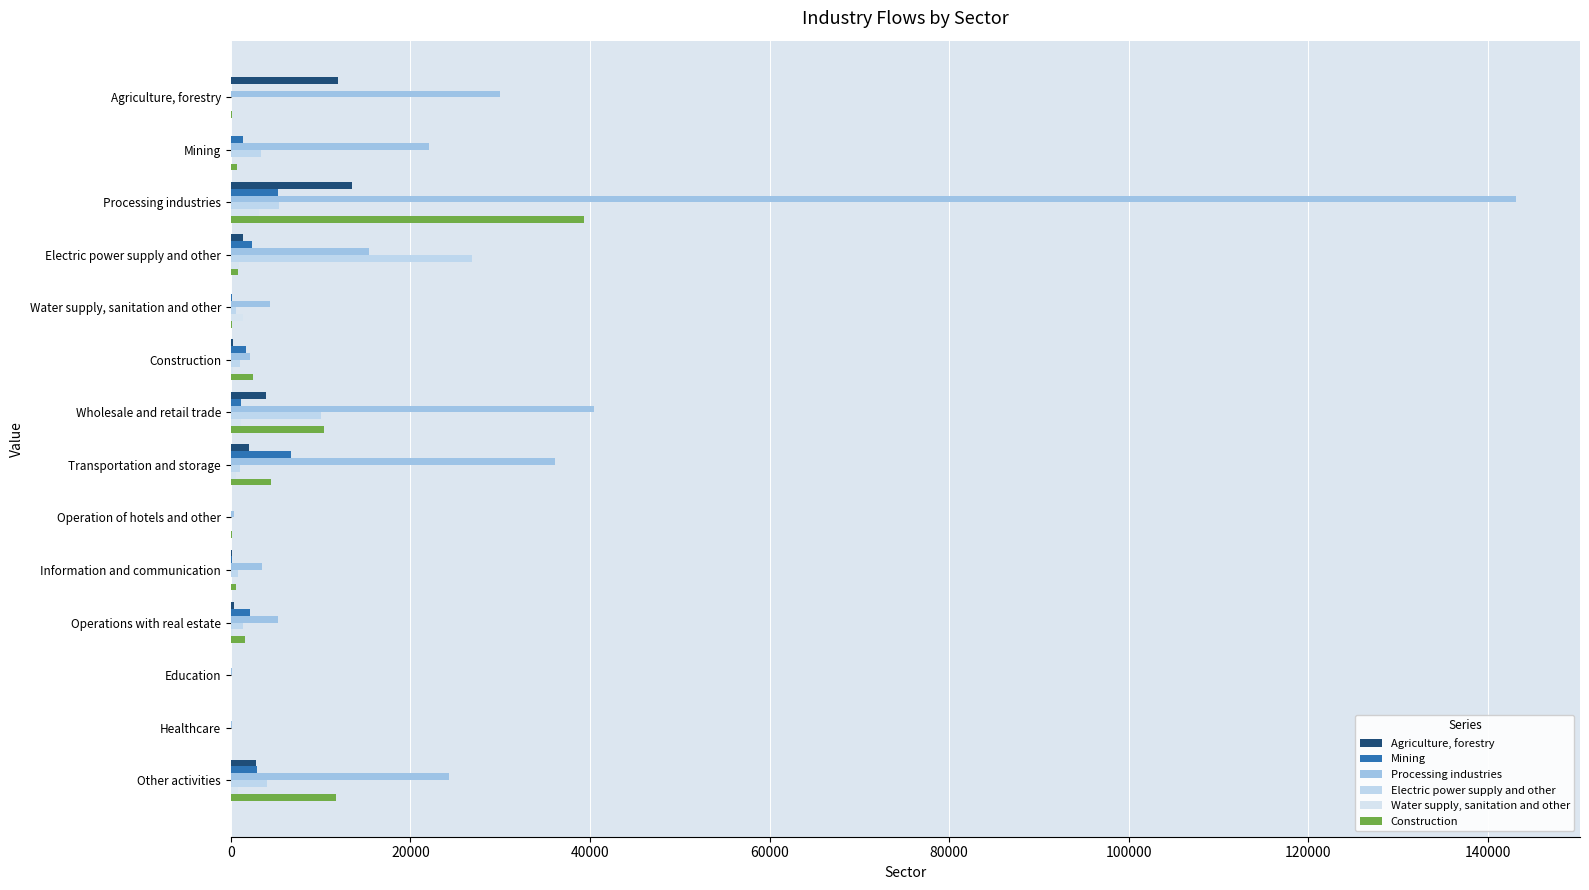

List the series in order of their peak value, highest first.

Processing industries, Construction, Electric power supply and other, Agriculture, forestry, Mining, Water supply, sanitation and other